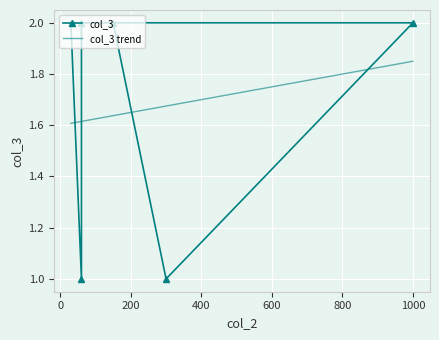

Which has a higher value, 60 or 150?

150